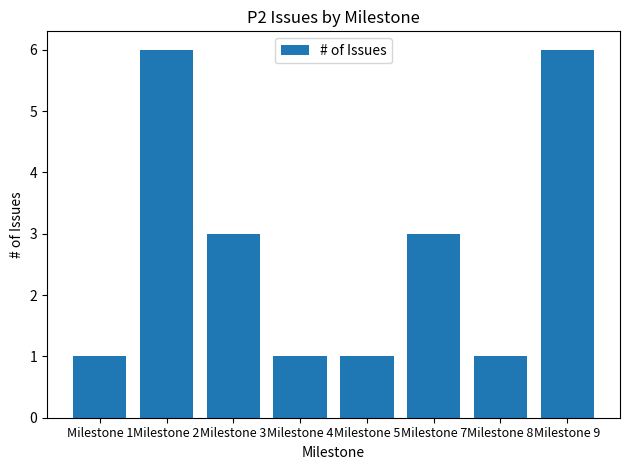

What is the sum of the values at Milestone 4 and Milestone 2?

7